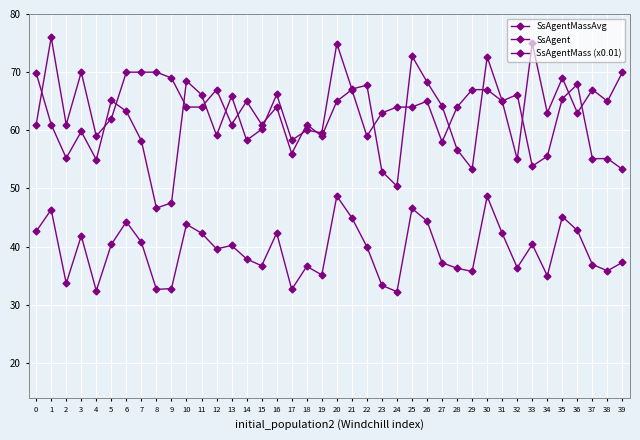

How many distinct data groups are displayed?

3